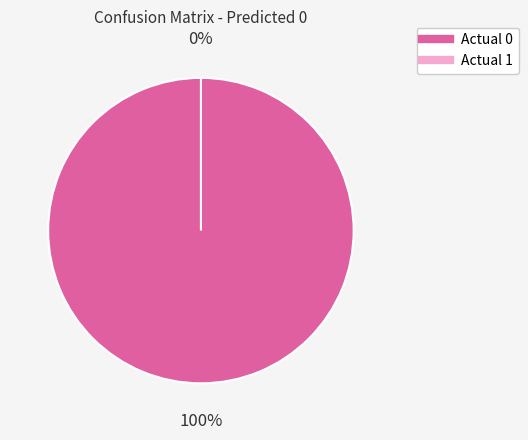

Rank the categories by value from lowest to highest.

Actual 1, Actual 0